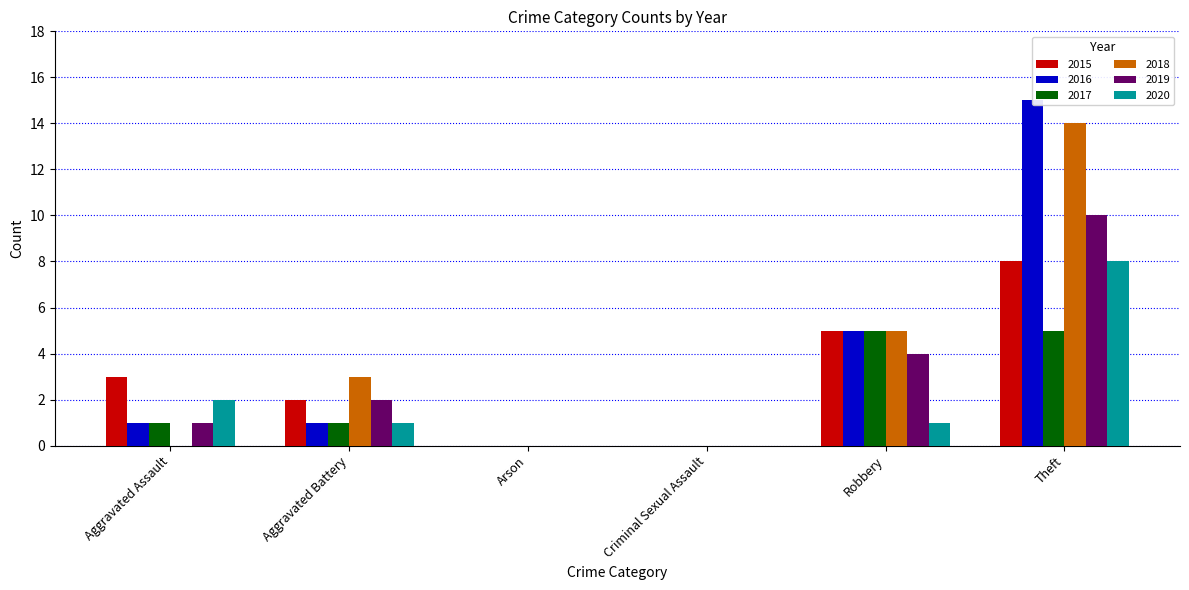

What is the total value across all series at Robbery?

25